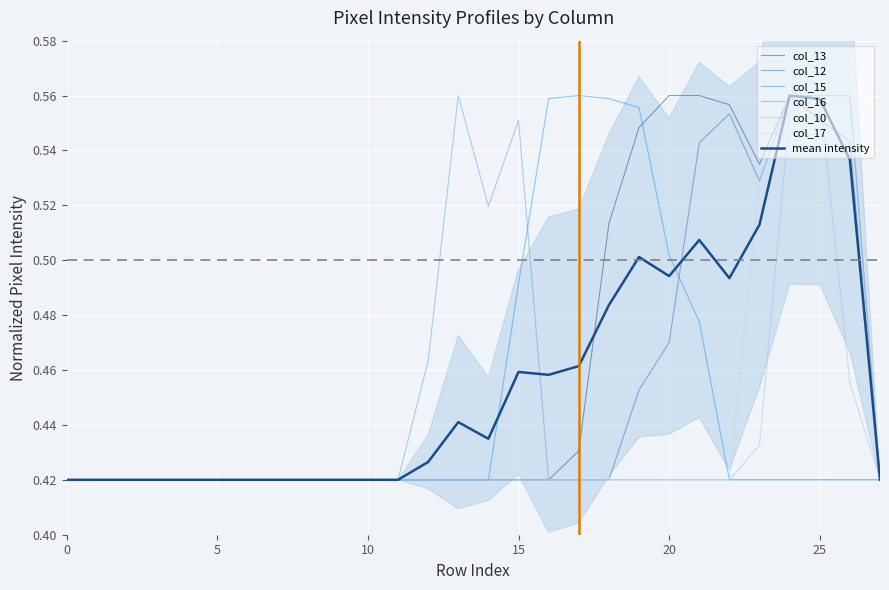

Reading left to right, what are all the values shown in this chart?

col_13: 0=0.4	1=0.4	2=0.4	3=0.4	4=0.4	5=0.4	6=0.4	7=0.4	8=0.4	9=0.4	10=0.4	11=0.4	12=0.4	13=0.4	14=0.4	15=0.4	16=0.4	17=0.4	18=0.5	19=0.5	20=0.6	21=0.6	22=0.6	23=0.5	24=0.6	25=0.6	26=0.6	27=0.4
col_12: 0=0.4	1=0.4	2=0.4	3=0.4	4=0.4	5=0.4	6=0.4	7=0.4	8=0.4	9=0.4	10=0.4	11=0.4	12=0.4	13=0.4	14=0.4	15=0.4	16=0.4	17=0.4	18=0.4	19=0.5	20=0.5	21=0.5	22=0.6	23=0.5	24=0.6	25=0.6	26=0.5	27=0.4
col_15: 0=0.4	1=0.4	2=0.4	3=0.4	4=0.4	5=0.4	6=0.4	7=0.4	8=0.4	9=0.4	10=0.4	11=0.4	12=0.4	13=0.4	14=0.4	15=0.5	16=0.6	17=0.6	18=0.6	19=0.6	20=0.5	21=0.5	22=0.4	23=0.4	24=0.4	25=0.4	26=0.4	27=0.4
col_16: 0=0.4	1=0.4	2=0.4	3=0.4	4=0.4	5=0.4	6=0.4	7=0.4	8=0.4	9=0.4	10=0.4	11=0.4	12=0.5	13=0.6	14=0.5	15=0.6	16=0.4	17=0.4	18=0.4	19=0.4	20=0.4	21=0.4	22=0.4	23=0.4	24=0.4	25=0.4	26=0.4	27=0.4
col_10: 0=0.4	1=0.4	2=0.4	3=0.4	4=0.4	5=0.4	6=0.4	7=0.4	8=0.4	9=0.4	10=0.4	11=0.4	12=0.4	13=0.4	14=0.4	15=0.4	16=0.4	17=0.4	18=0.4	19=0.4	20=0.4	21=0.4	22=0.4	23=0.4	24=0.6	25=0.6	26=0.5	27=0.4
col_17: 0=0.4	1=0.4	2=0.4	3=0.4	4=0.4	5=0.4	6=0.4	7=0.4	8=0.4	9=0.4	10=0.4	11=0.4	12=0.4	13=0.4	14=0.4	15=0.4	16=0.4	17=0.4	18=0.4	19=0.4	20=0.4	21=0.4	22=0.4	23=0.5	24=0.6	25=0.6	26=0.6	27=0.4